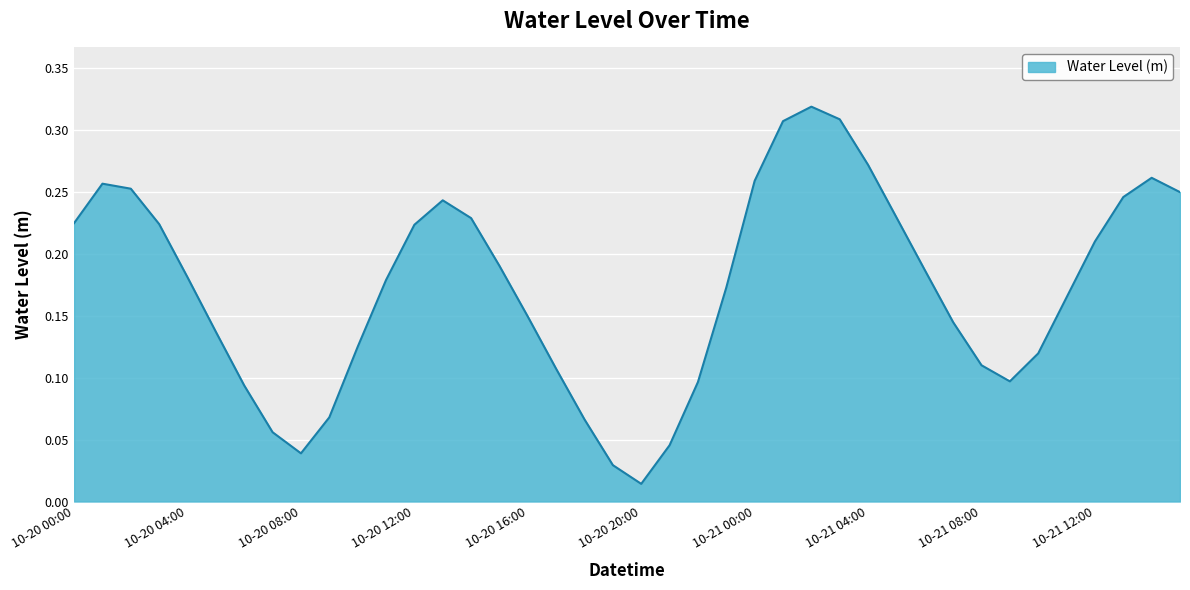

What is the sum of all values?

6.9